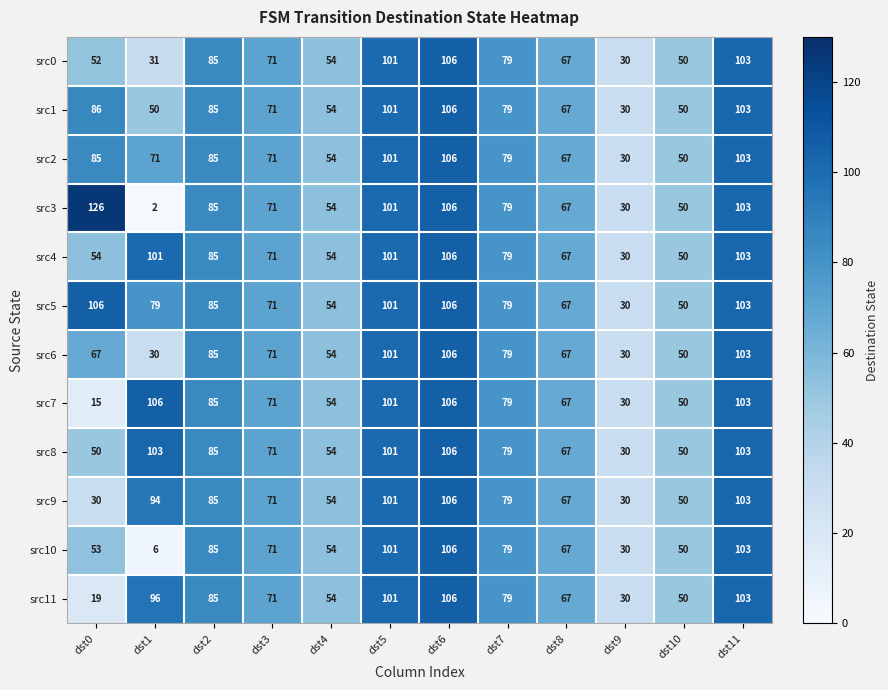

Where is src5 nearest to the value 68?

dst8